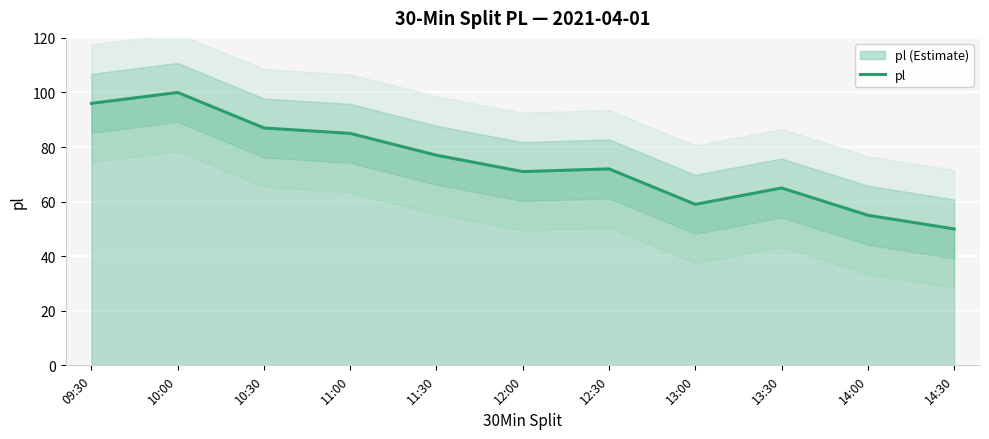

What is the change in value from 09:30 to 11:00?

-11